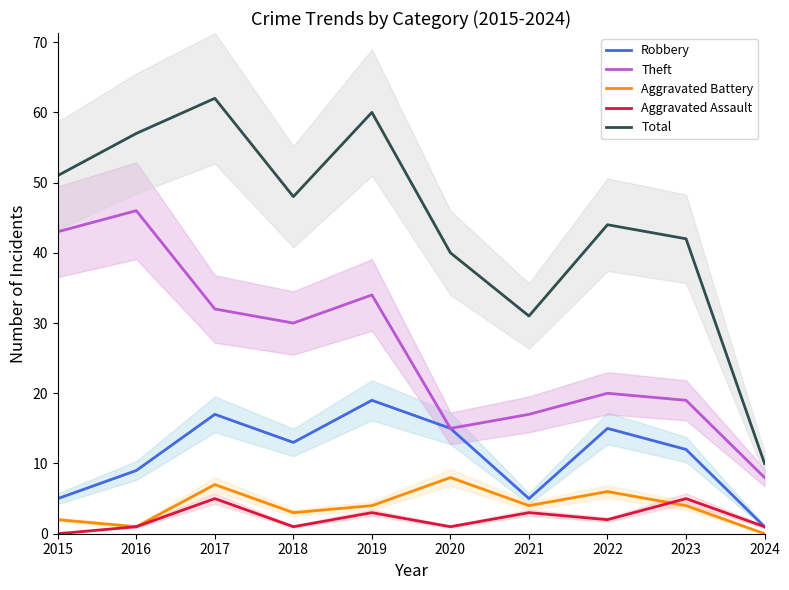

What is the value of the Theft point at the 4th from the left?

30